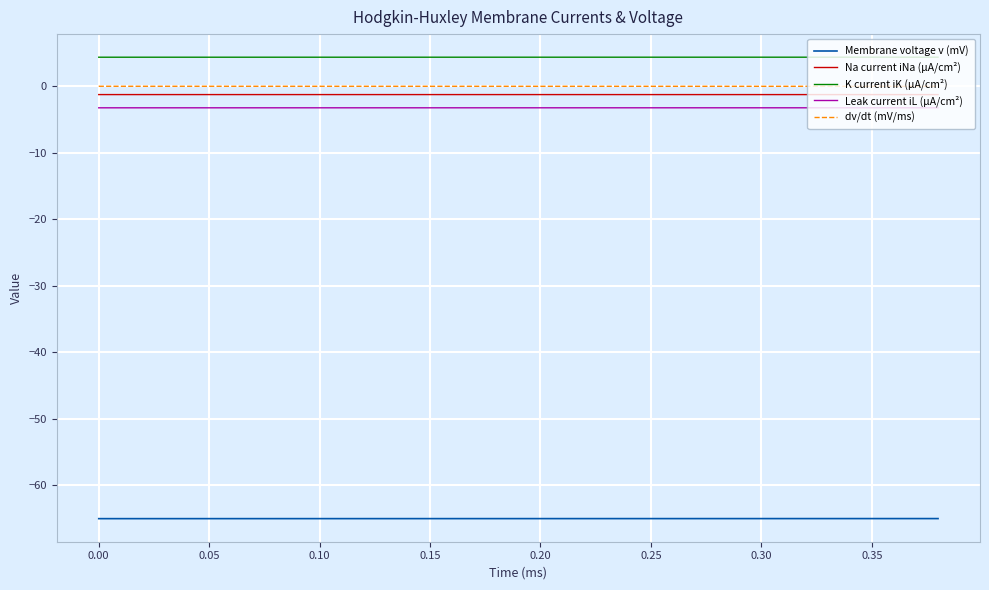

What are all the series names shown in the legend?

Membrane voltage v (mV), Na current iNa (µA/cm²), K current iK (µA/cm²), Leak current iL (µA/cm²), dv/dt (mV/ms)